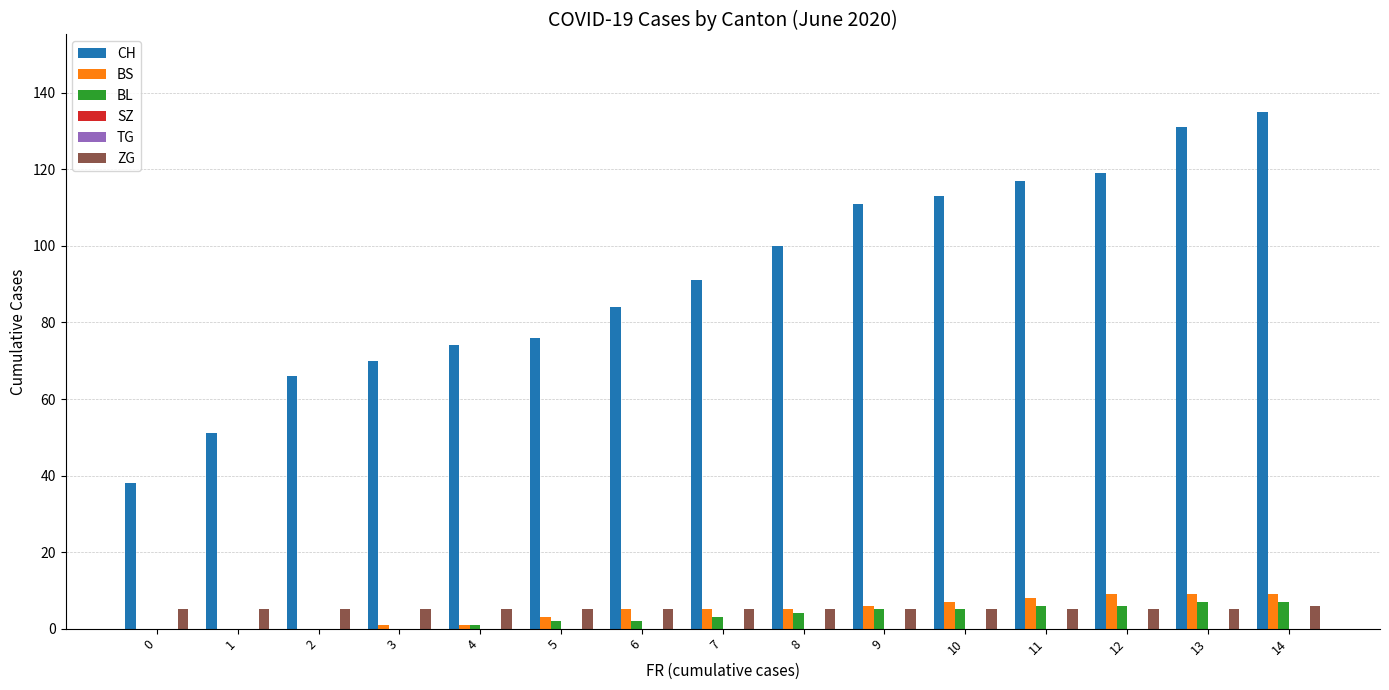

Reading right to left, extract all data points from this chart.

CH: 14=135	13=131	12=119	11=117	10=113	9=111	8=100	7=91	6=84	5=76	4=74	3=70	2=66	1=51	0=38
BS: 14=9	13=9	12=9	11=8	10=7	9=6	8=5	7=5	6=5	5=3	4=1	3=1	2=0	1=0	0=0
BL: 14=7	13=7	12=6	11=6	10=5	9=5	8=4	7=3	6=2	5=2	4=1	3=0	2=0	1=0	0=0
SZ: 14=0	13=0	12=0	11=0	10=0	9=0	8=0	7=0	6=0	5=0	4=0	3=0	2=0	1=0	0=0
TG: 14=0	13=0	12=0	11=0	10=0	9=0	8=0	7=0	6=0	5=0	4=0	3=0	2=0	1=0	0=0
ZG: 14=6	13=5	12=5	11=5	10=5	9=5	8=5	7=5	6=5	5=5	4=5	3=5	2=5	1=5	0=5